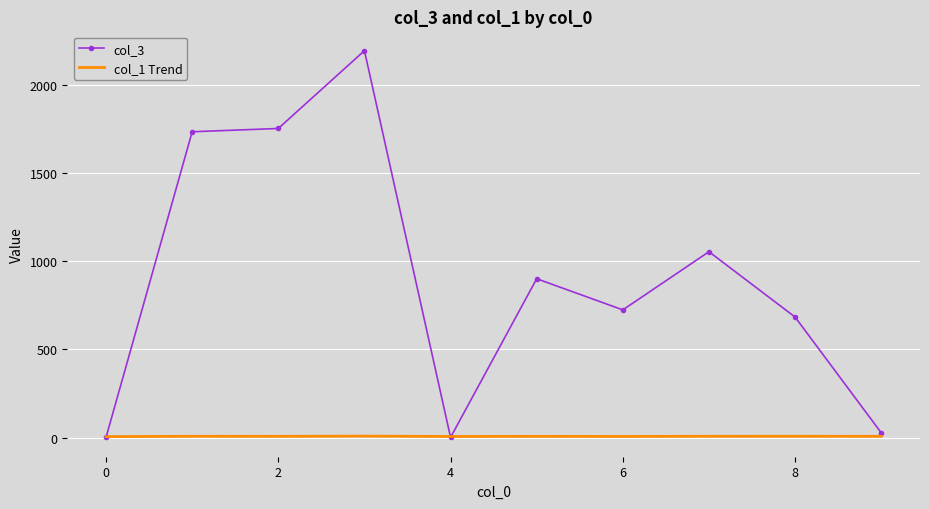

What is the greatest value displayed?

2193.8